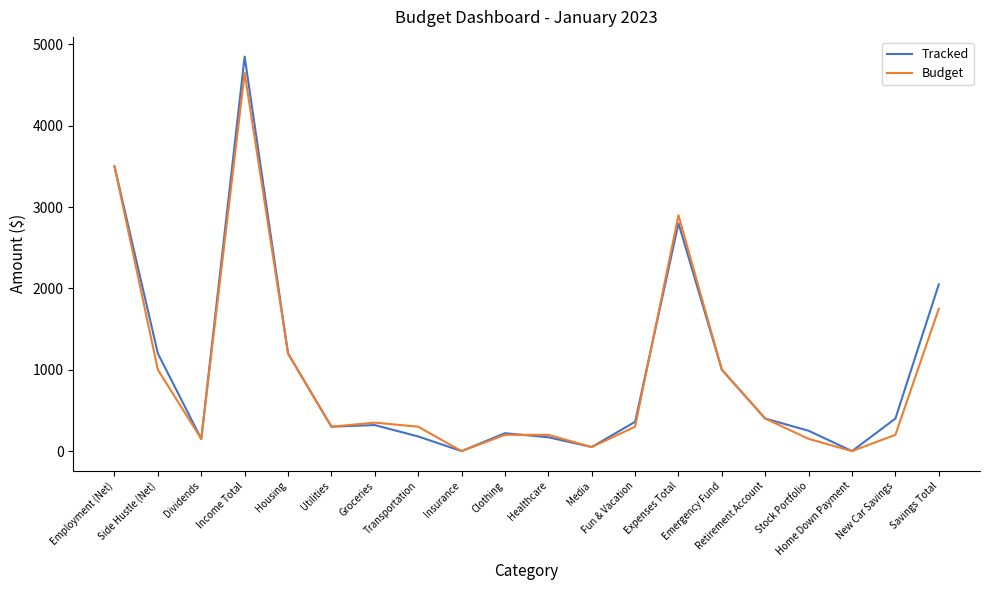

Is it true that Budget equals 1972 at Expenses Total?

False